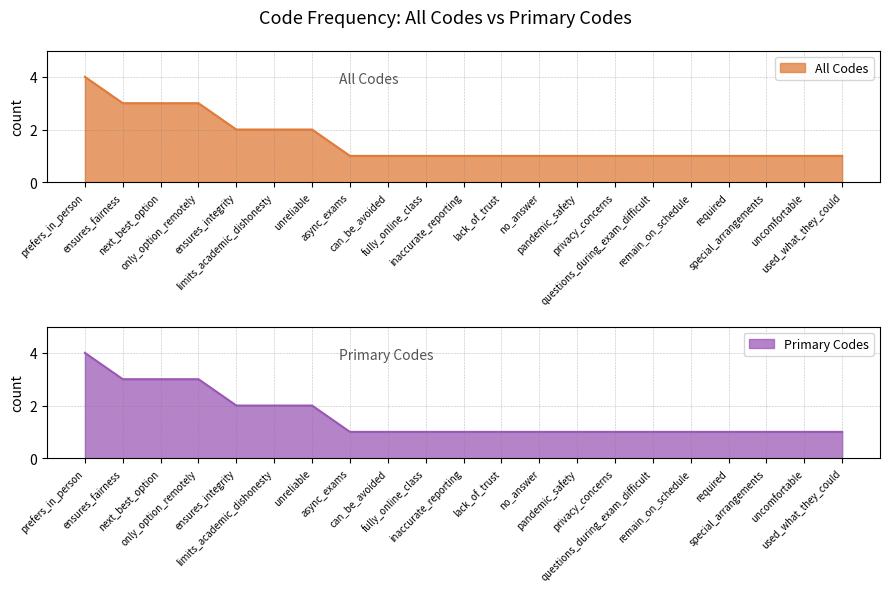

Reading right to left, what are all the values shown in this chart?

All Codes: 1	1	1	1	1	1	1	1	1	1	1	1	1	1	2	2	2	3	3	3	4
Primary Codes: 1	1	1	1	1	1	1	1	1	1	1	1	1	1	2	2	2	3	3	3	4